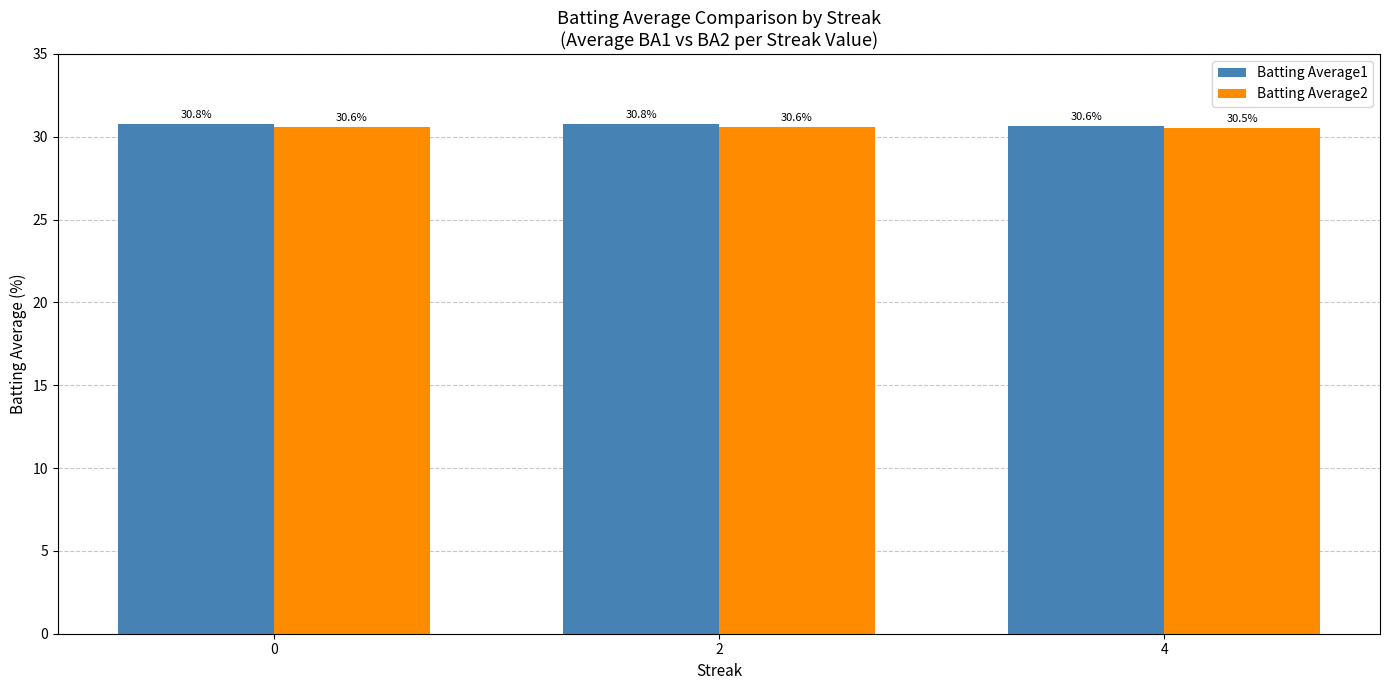

Which category has the highest value across all series?

2